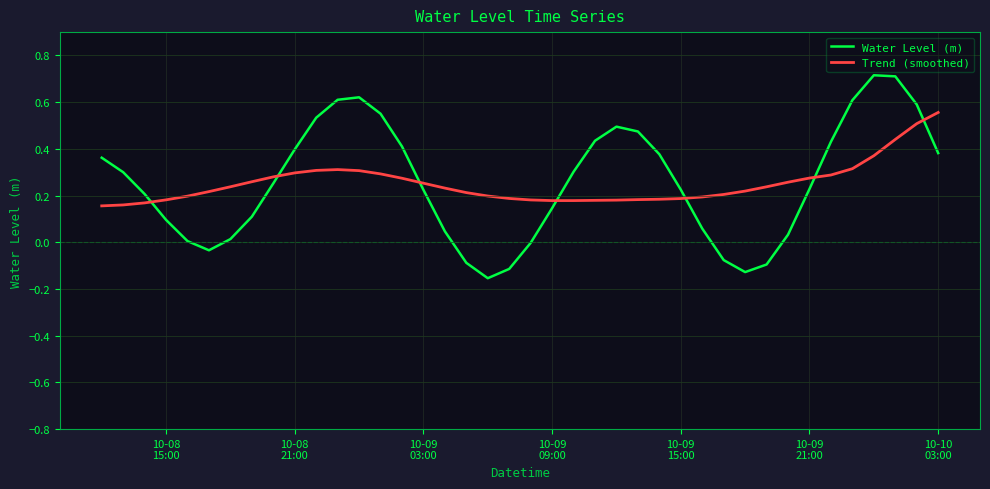

What is the highest value of the Water Level (m) series?

0.7